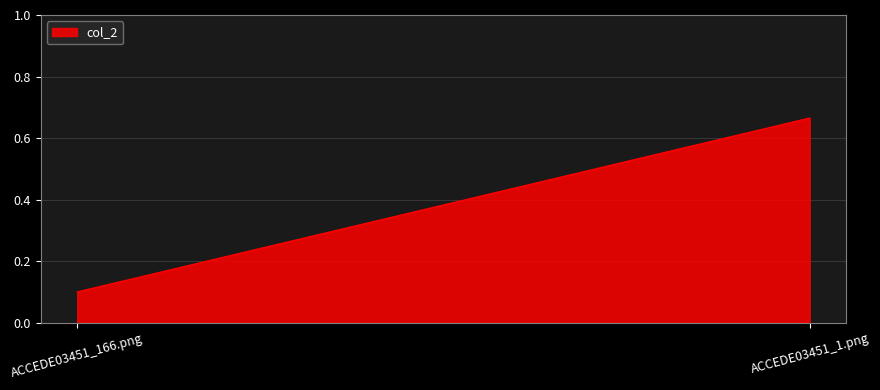

What is the change in value from ACCEDE03451_166.png to ACCEDE03451_1.png?

+0.6